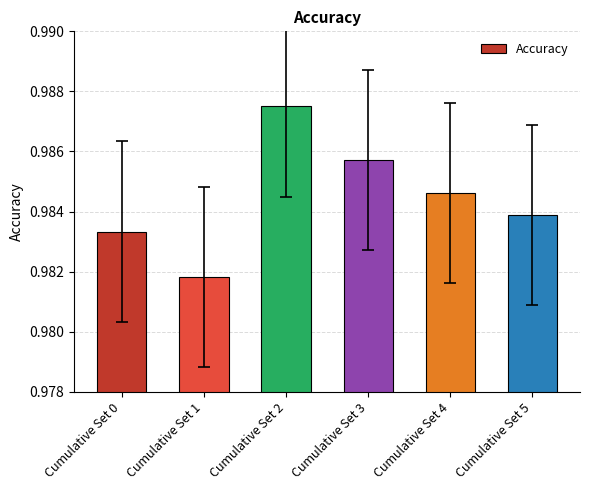

The value at Cumulative Set 2 is 0.2. True or false?

False